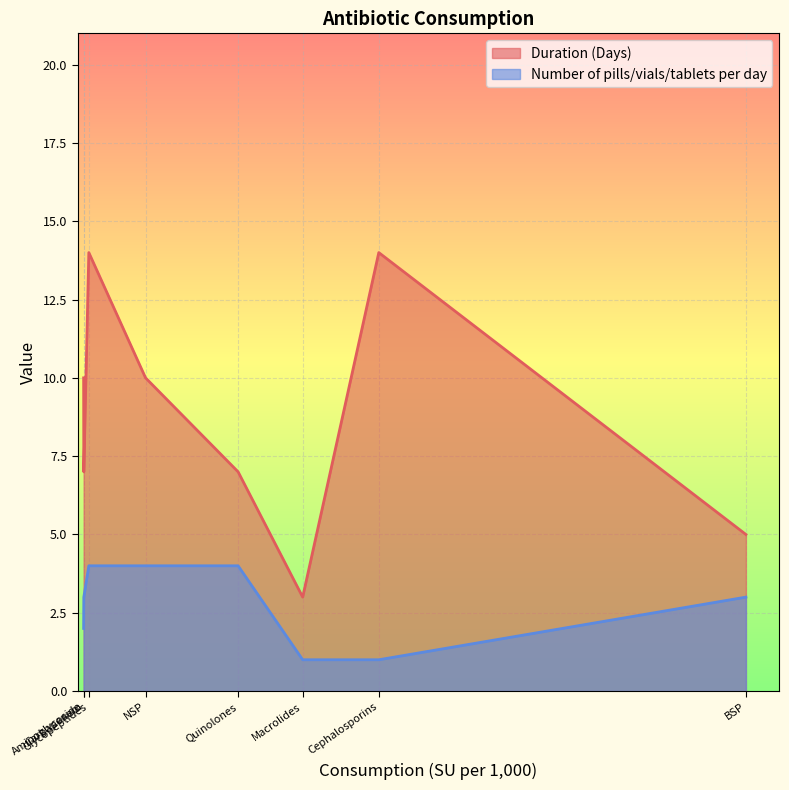

What is the average value of the Duration (Days) series?

9